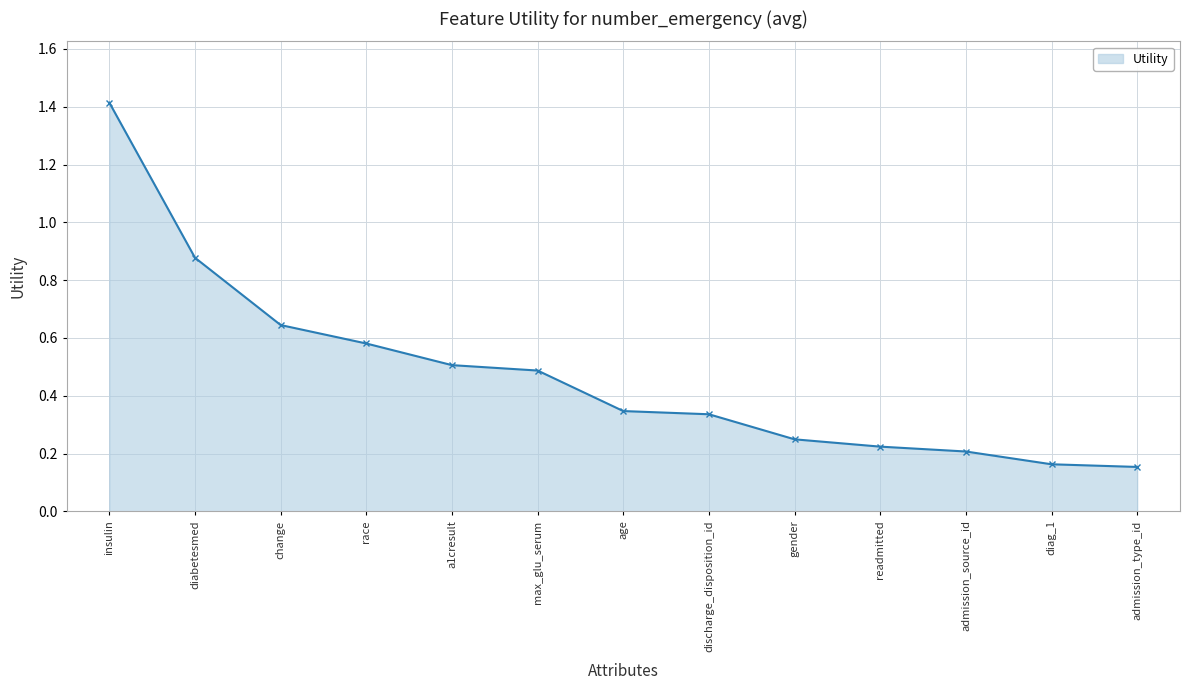

What is the greatest value displayed?

1.4